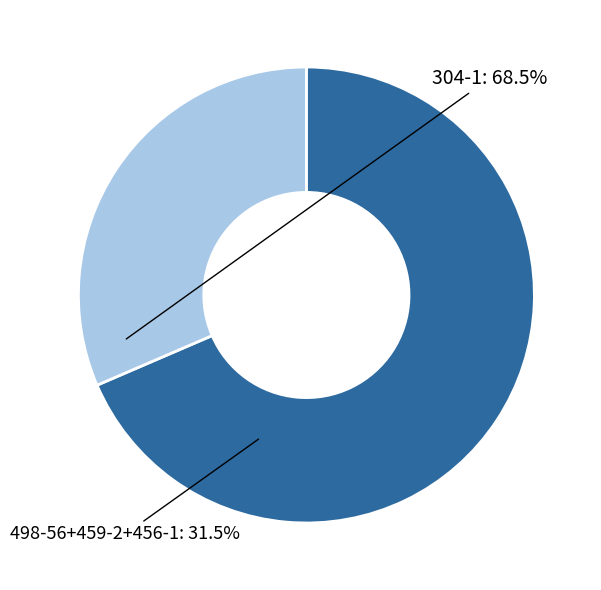

Is there any slice that represents more than half of the pie?

Yes